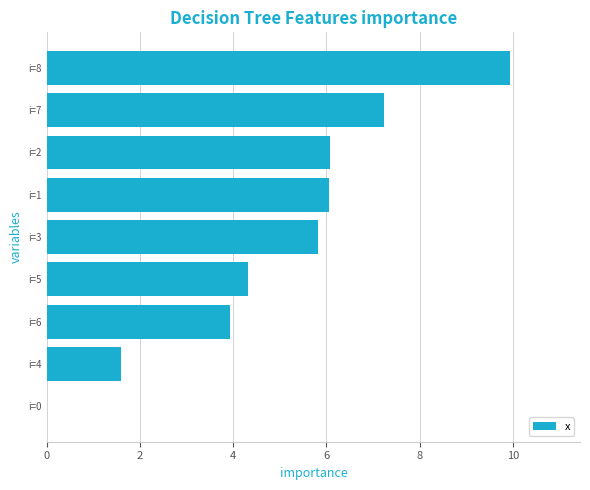

Between i=6 and i=2, which is larger?

i=2